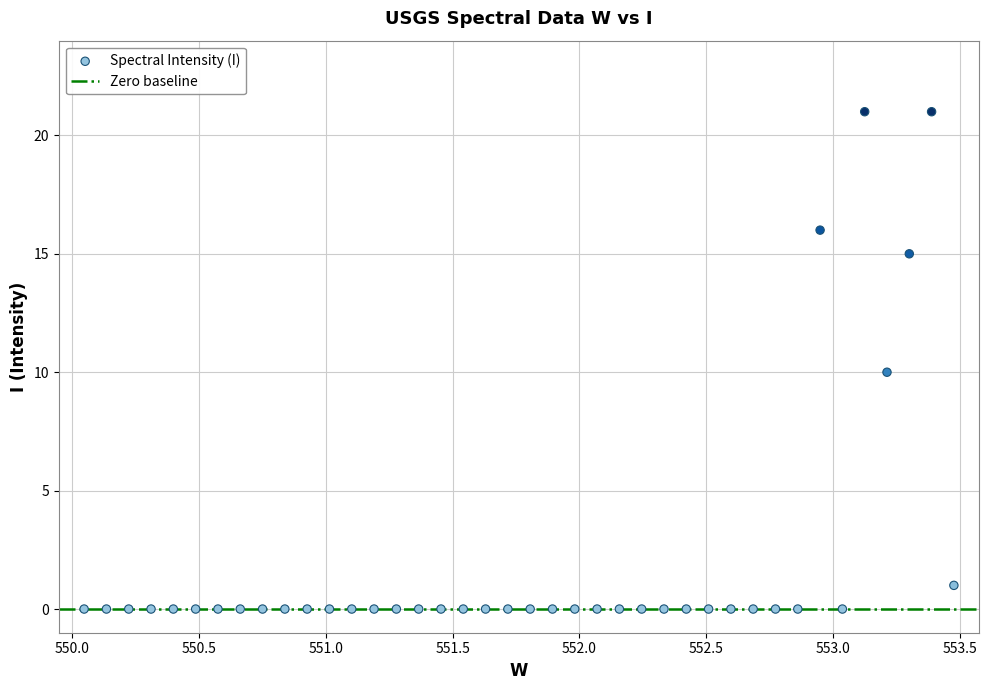

What is the range of Y values (max minus min)?

21